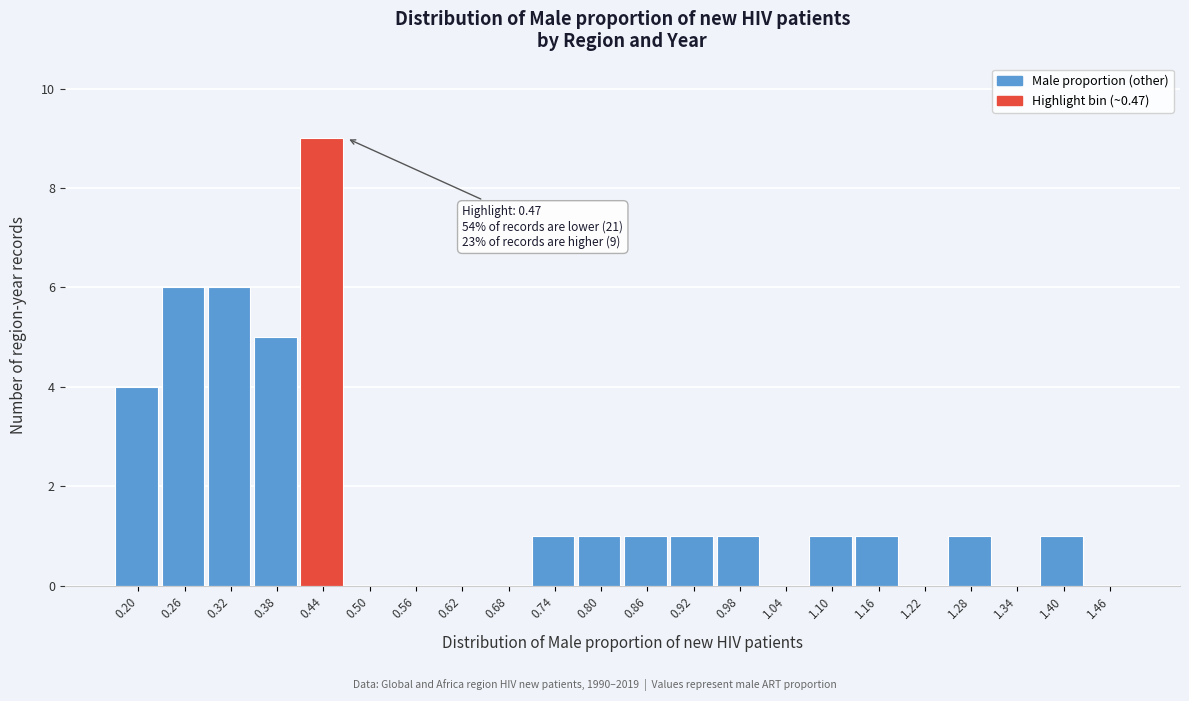

Reading left to right, extract all data points from this chart.

0.20=4	0.26=6	0.32=6	0.38=5	0.44=9	0.50=0	0.56=0	0.62=0	0.68=0	0.74=1	0.80=1	0.86=1	0.92=1	0.98=1	1.04=0	1.10=1	1.16=1	1.22=0	1.28=1	1.34=0	1.40=1	1.46=0